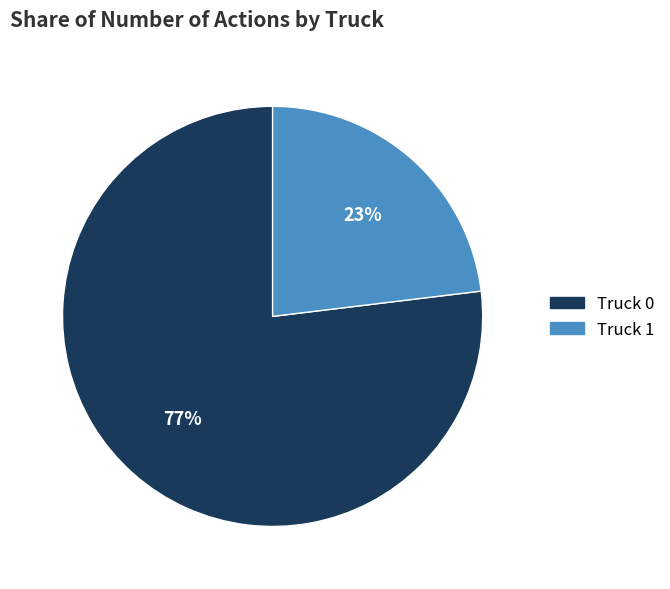

To the nearest percent, what percentage of the pie is Truck 1?

23%